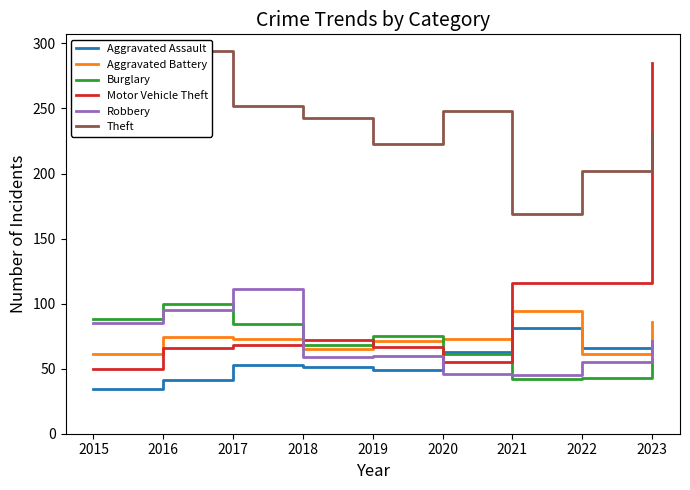

What is the approximate value of Aggravated Battery at 2019, to the nearest 5?

70